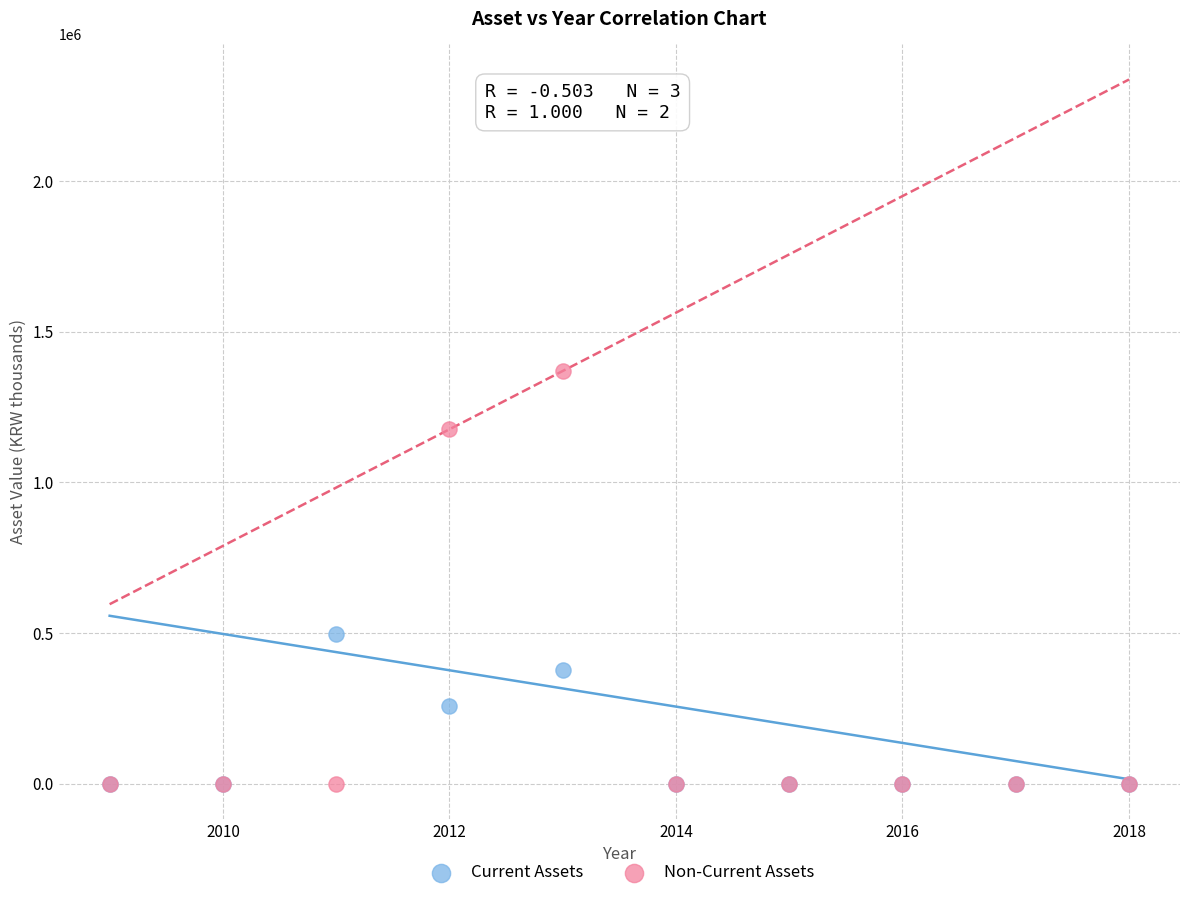

In the Non-Current Assets series, what Y value is closest to 684711?

1175950